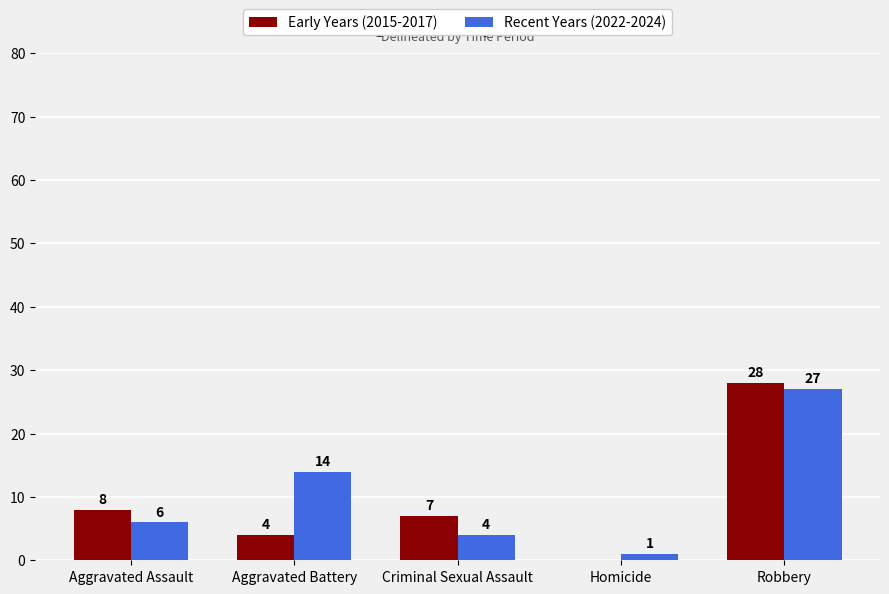

The Recent Years (2022-2024) series shows 4 at Criminal Sexual Assault. True or false?

True